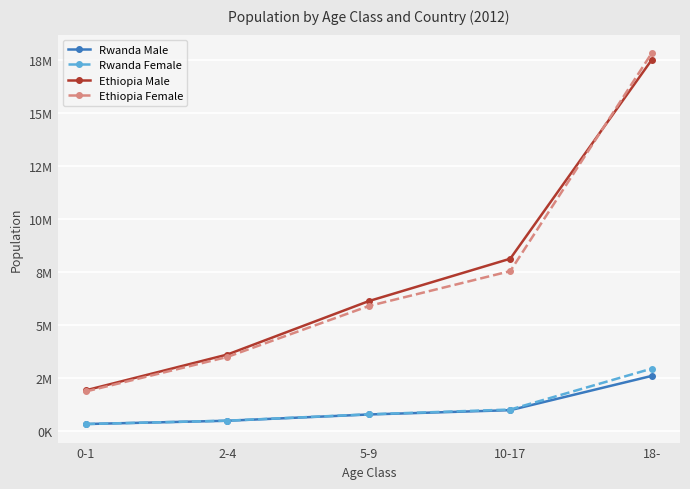

How many distinct data groups are displayed?

4